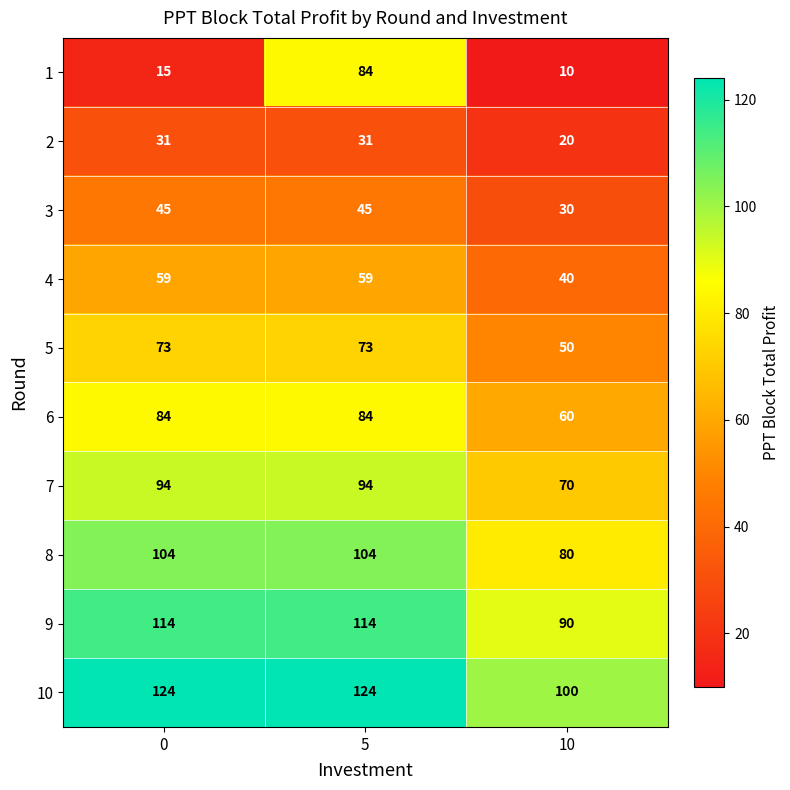

The value of 7 at 0 is 94. True or false?

True